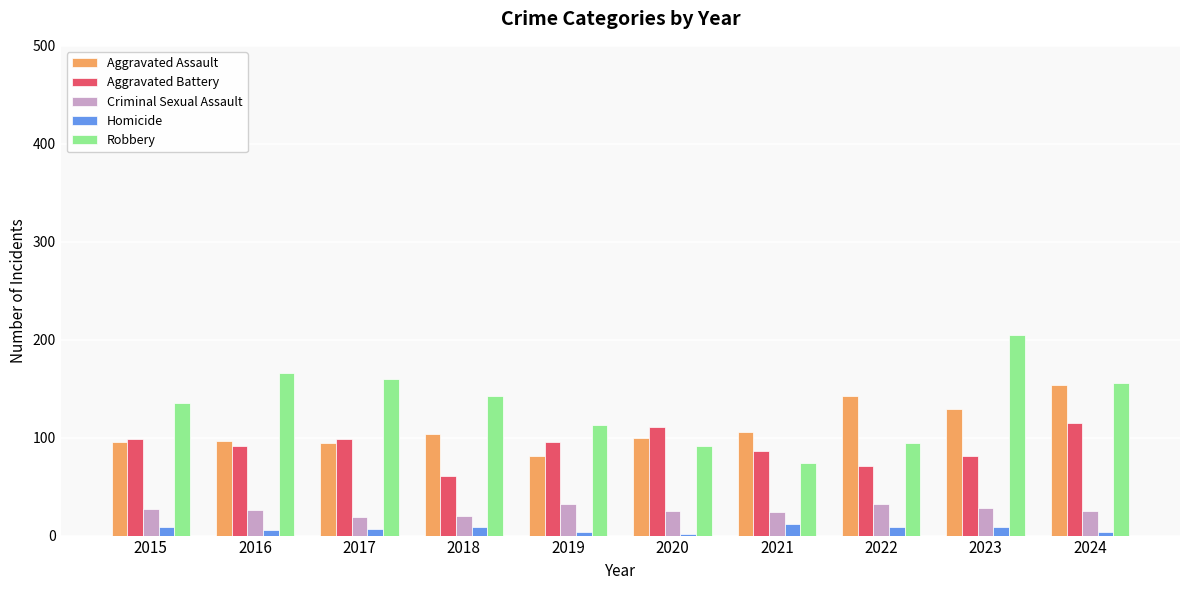

Is the value of Aggravated Battery at 2023 greater than the value of Homicide at 2023?

Yes